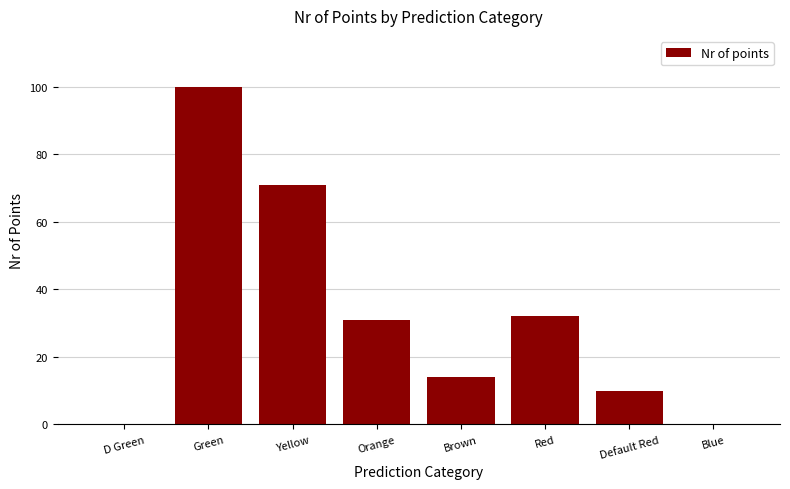

What is the change in value from Yellow to Default Red?

-61